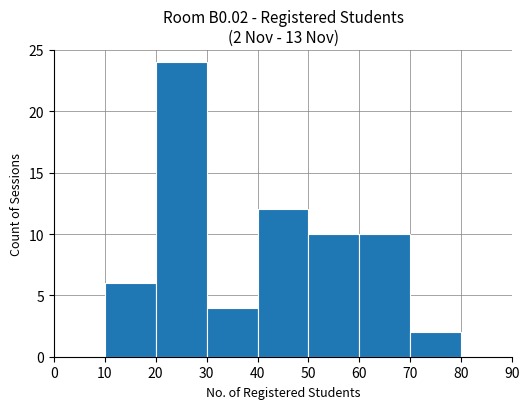

Which category has the highest value across all series?

20